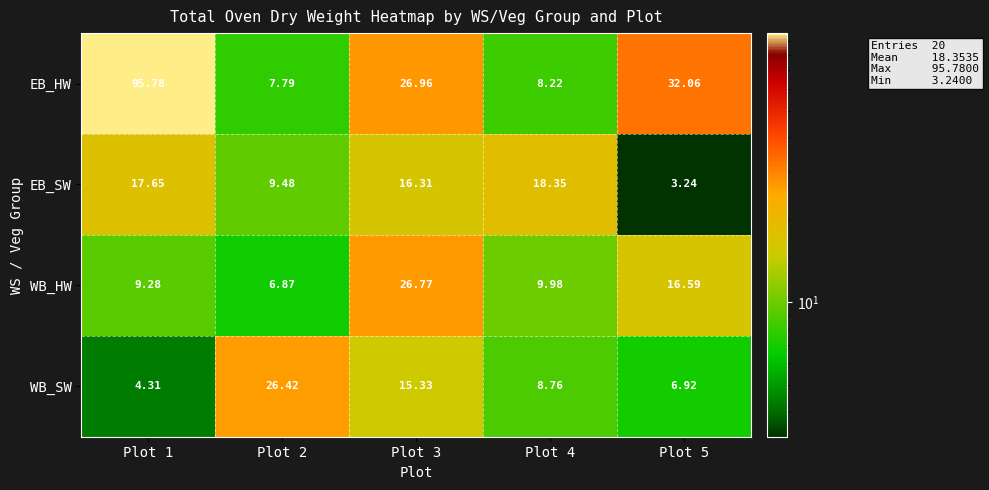

Between Plot 2 and Plot 4, which series saw the biggest shift?

WB_SW